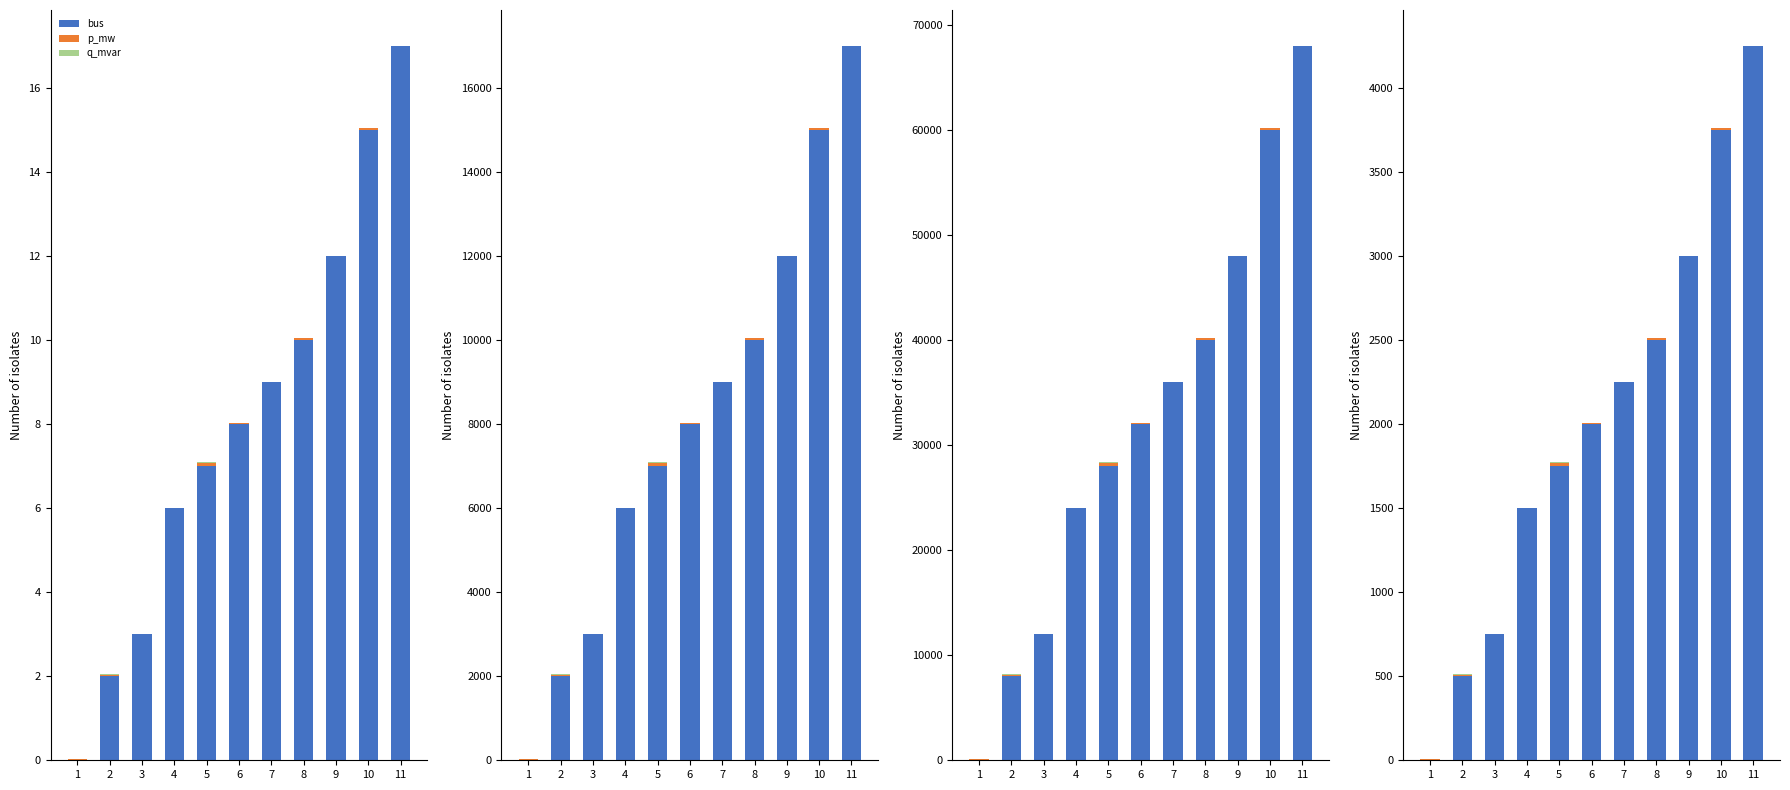

Which series has the widest spread of values?

bus